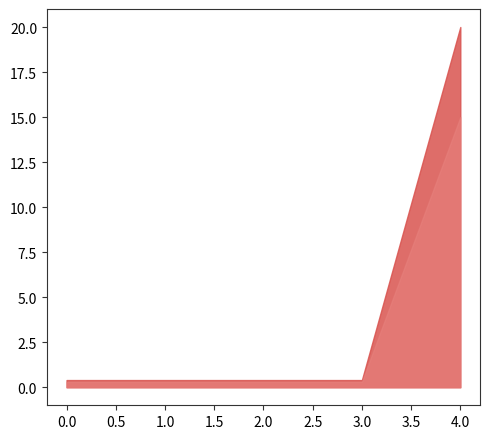

Read the value at 1.

0.4